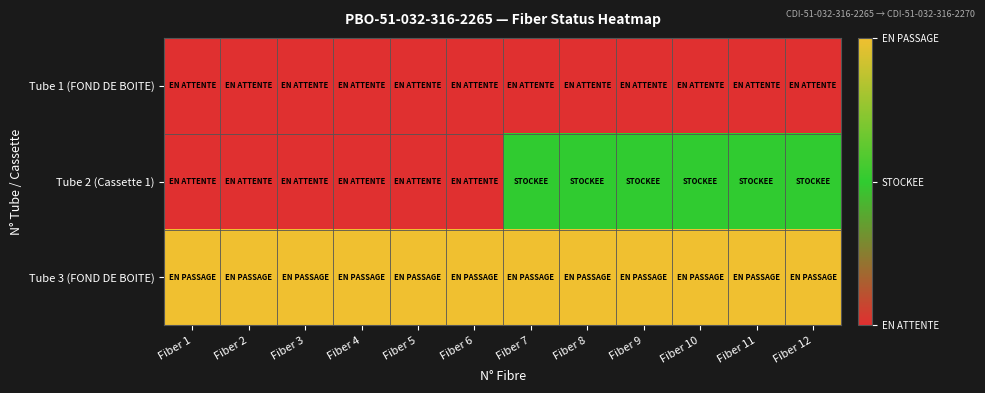

Which series has the largest range (max minus min)?

Tube 2 (Cassette 1)